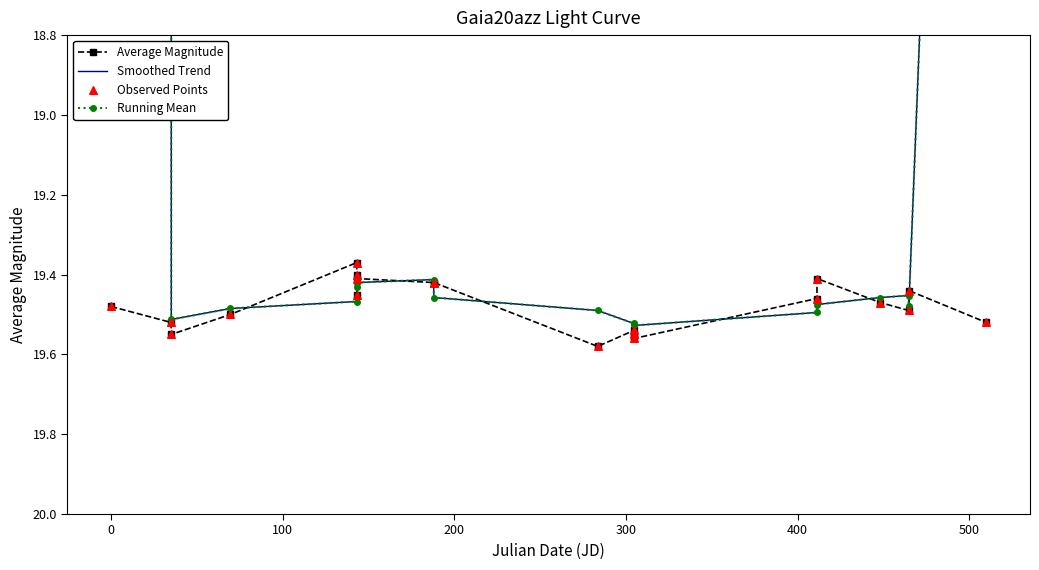

How many Average Magnitude values are between 19 and 20?

20